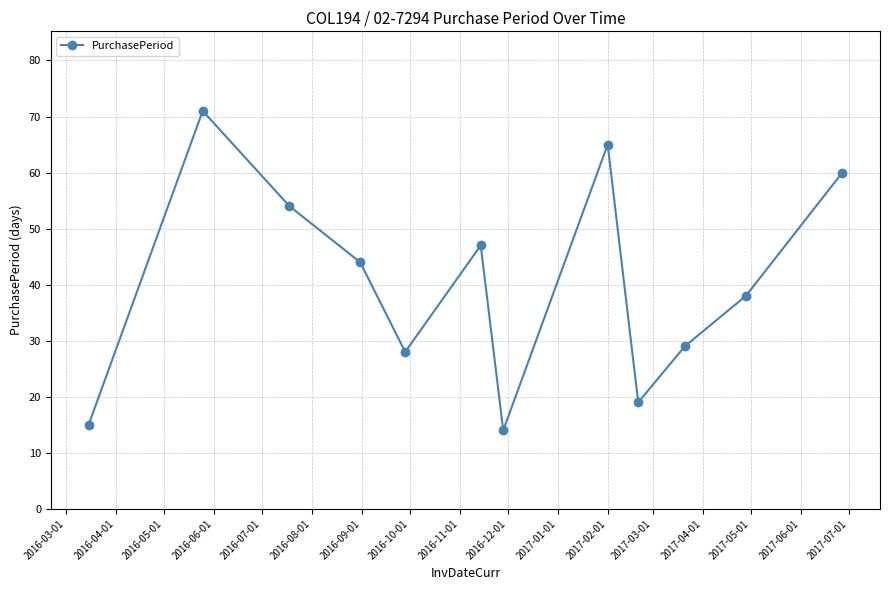

Reading right to left, extract all data points from this chart.

60	38	29	19	65	14	47	28	44	54	71	15